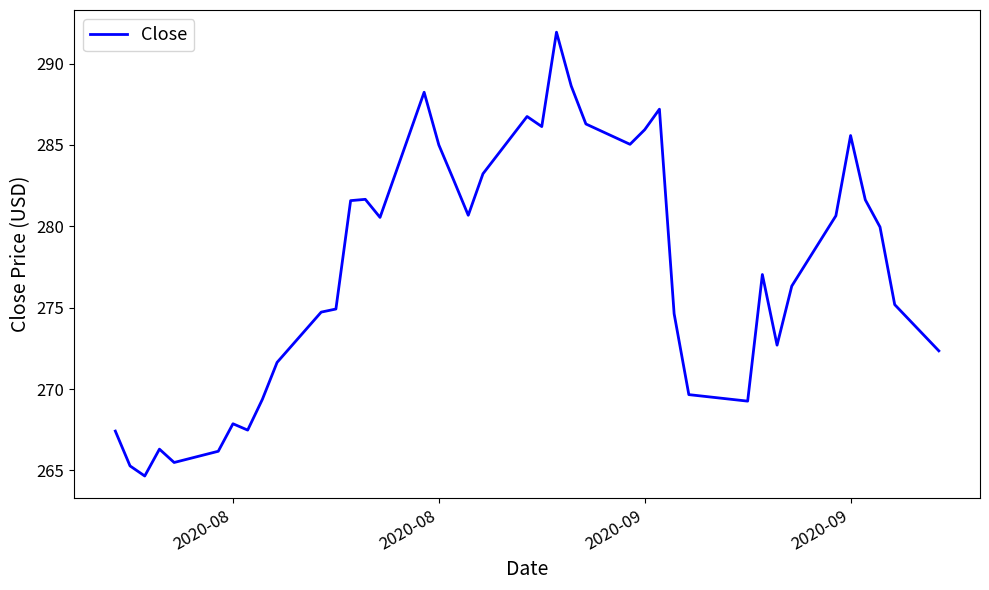

What is the minimum value shown in the chart?

264.7